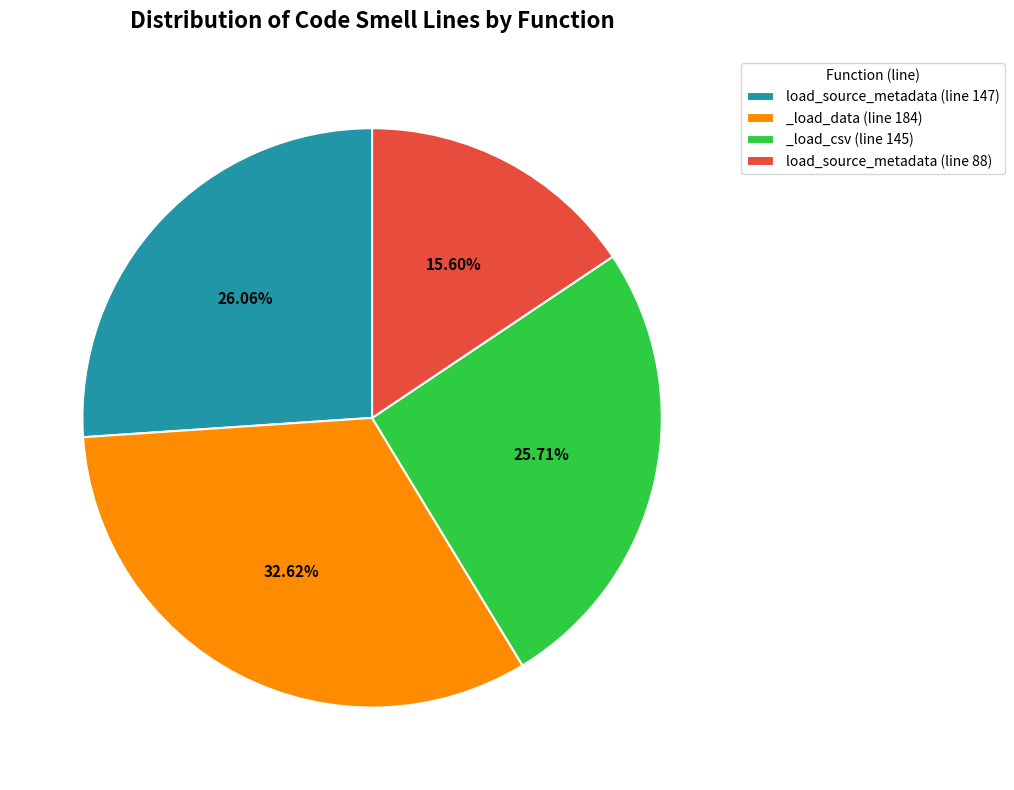

How many slices are in this pie chart?

4